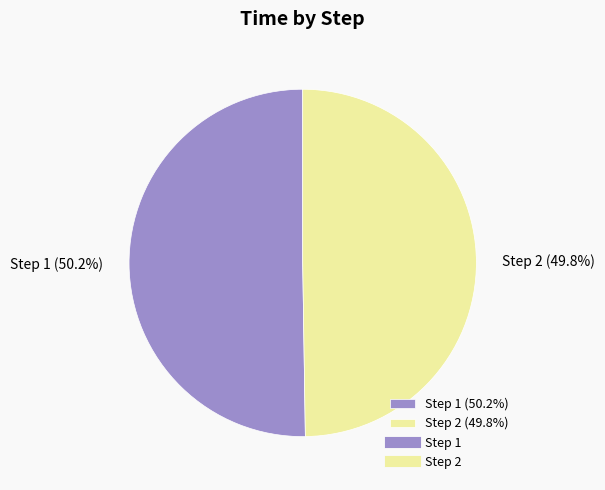

Does any single category account for the majority?

Yes